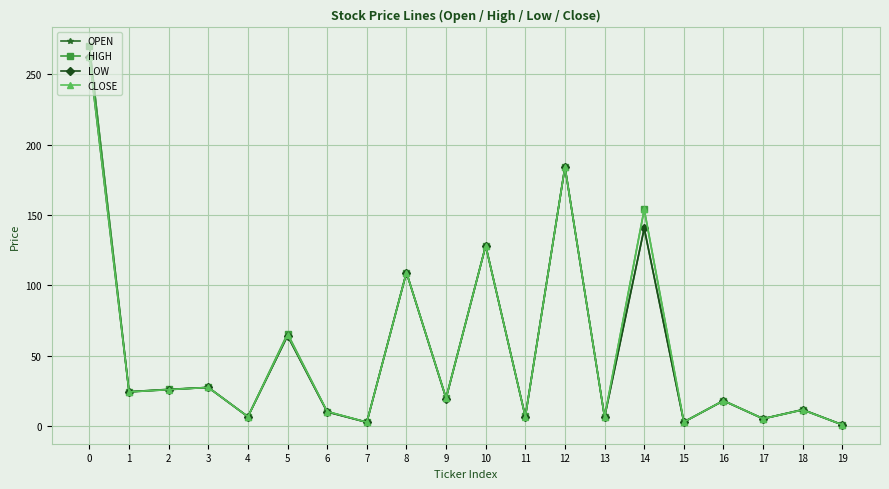

What is the average value of the OPEN series?

53.4